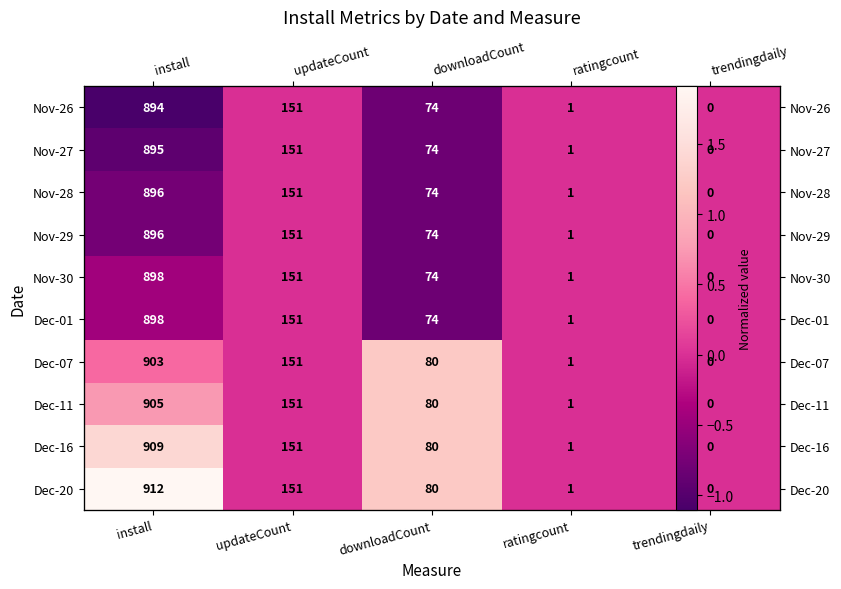

Where is Dec-16 nearest to the value 0?

updateCount